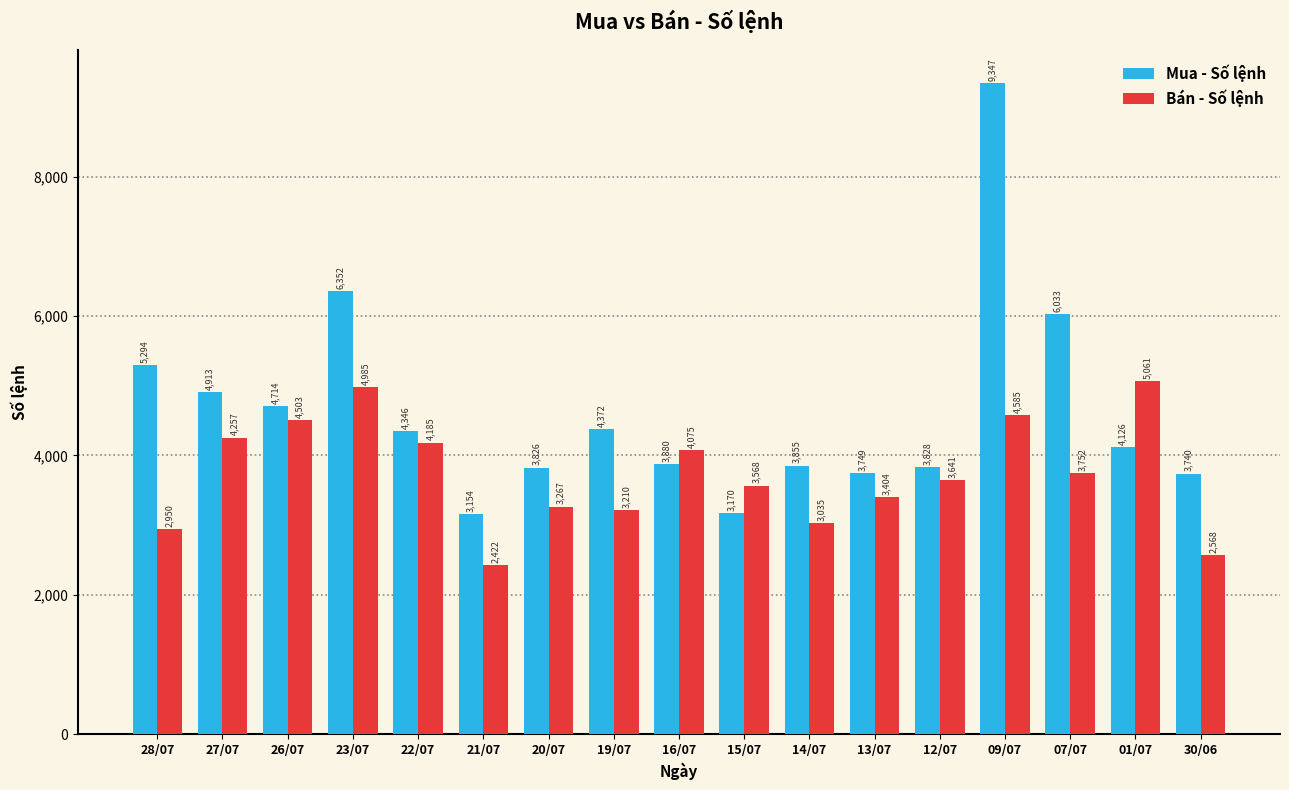

What is the value of the Bán - Số lệnh bar at the 14th from the left?

4585